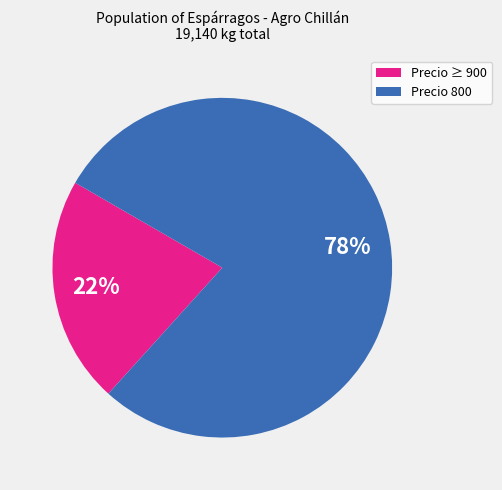

Is there any slice that represents more than half of the pie?

Yes